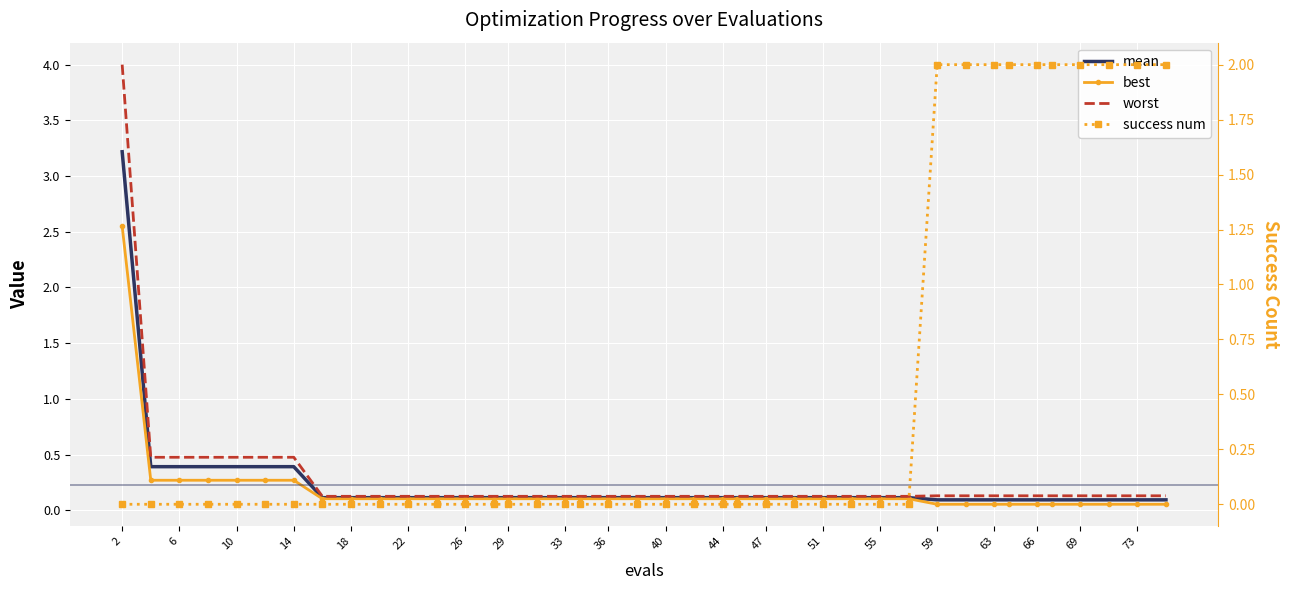

What is the sum of the best values at 69 and 51?

0.2